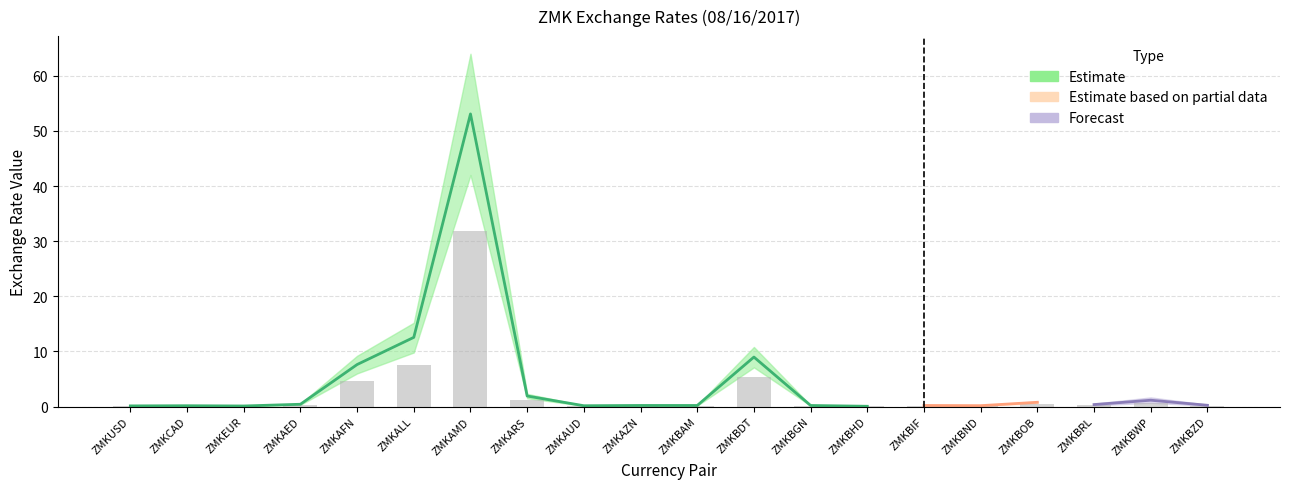

What is the label of the 17th bar from the left?

ZMKBOB